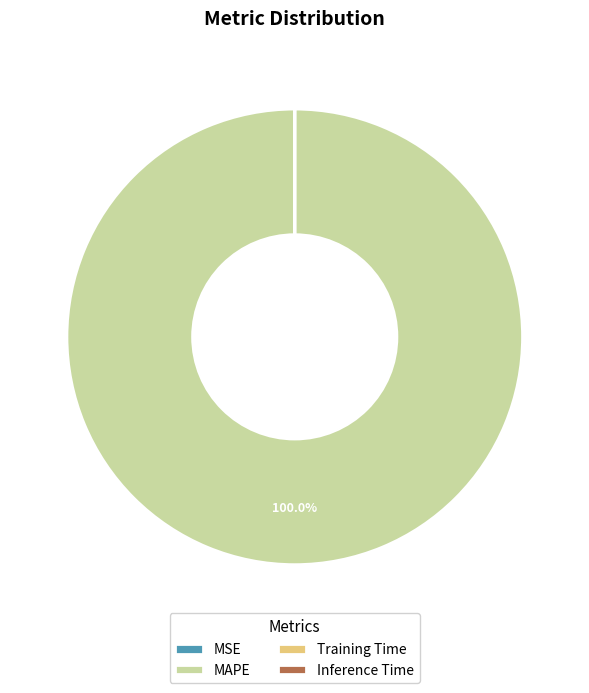

Which slice represents more than half of the pie?

MAPE